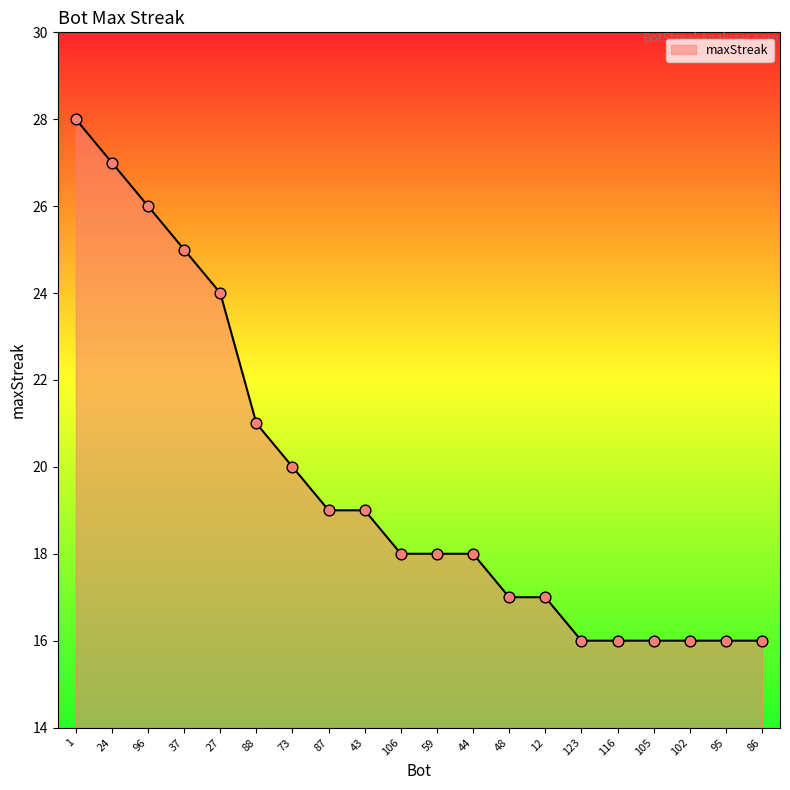

Approximately how many times larger is the value at 96 compared to 27?

1.1